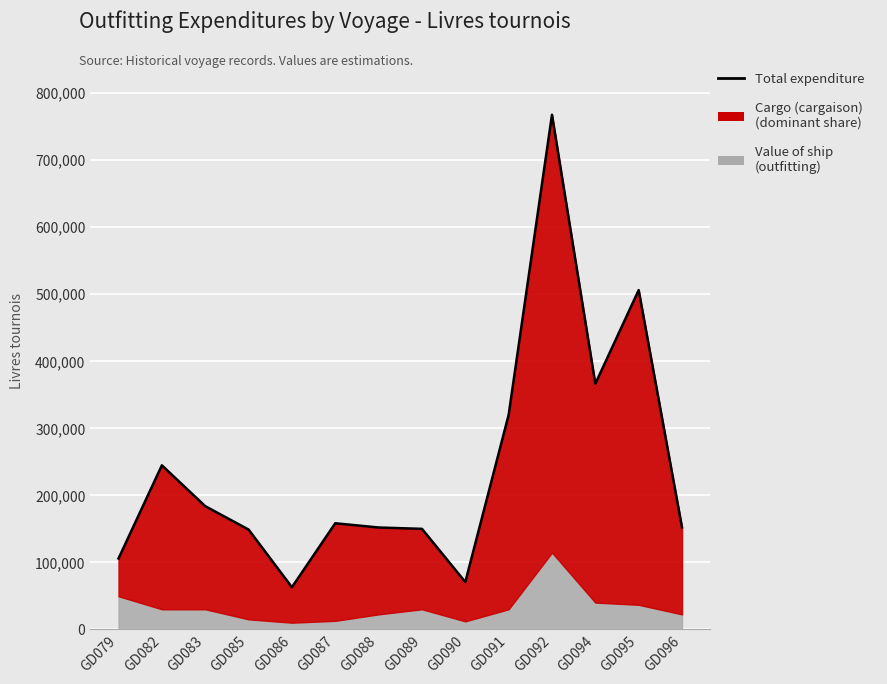

What is the greatest value displayed?

767903